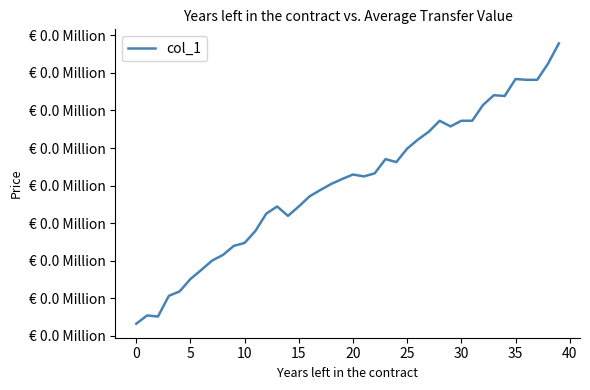

Which category has the highest value across all series?

39